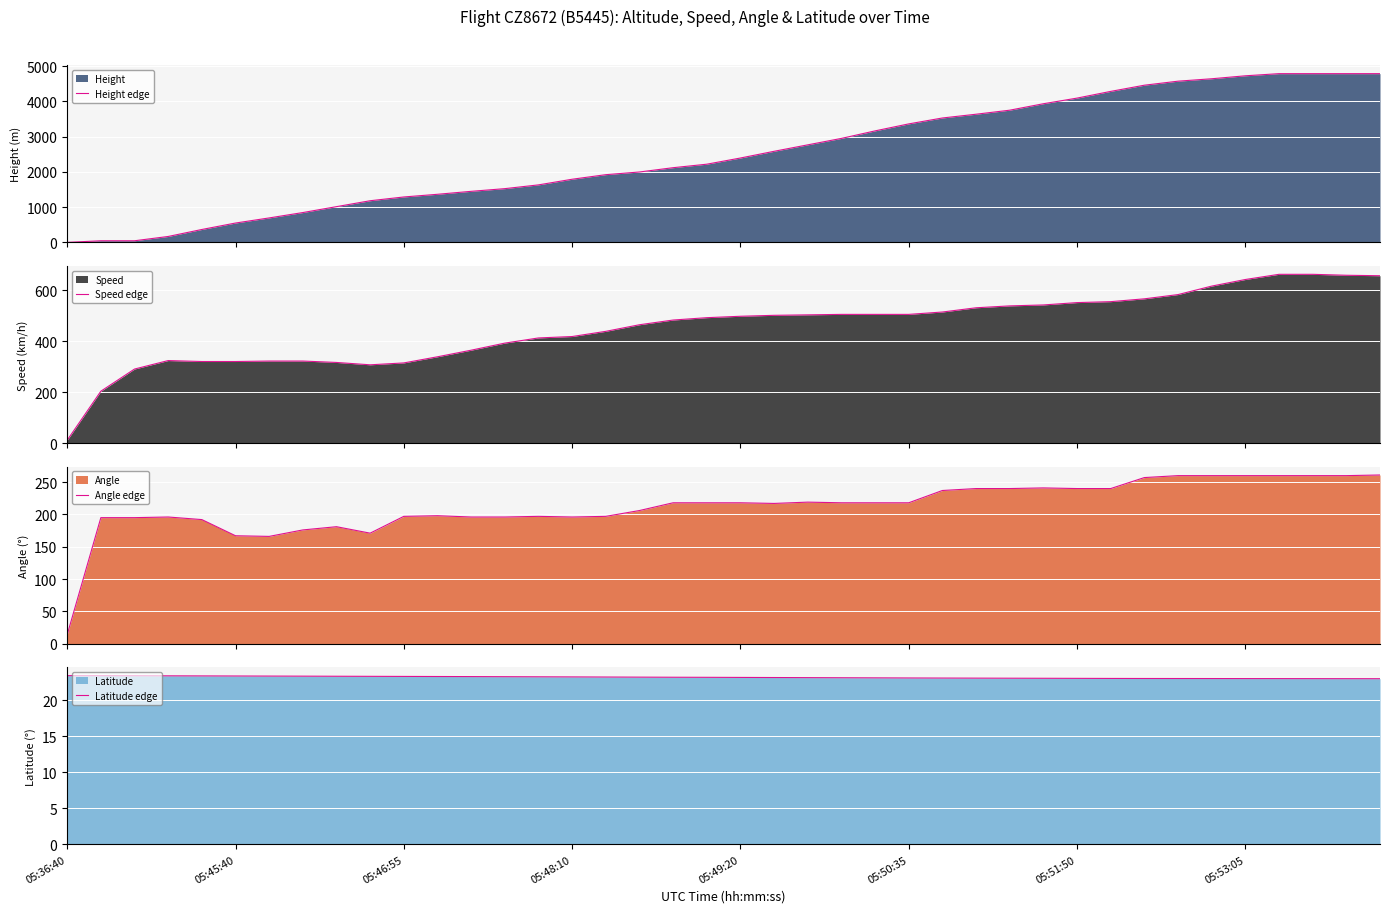

What is the lowest value of the Angle edge series?

14